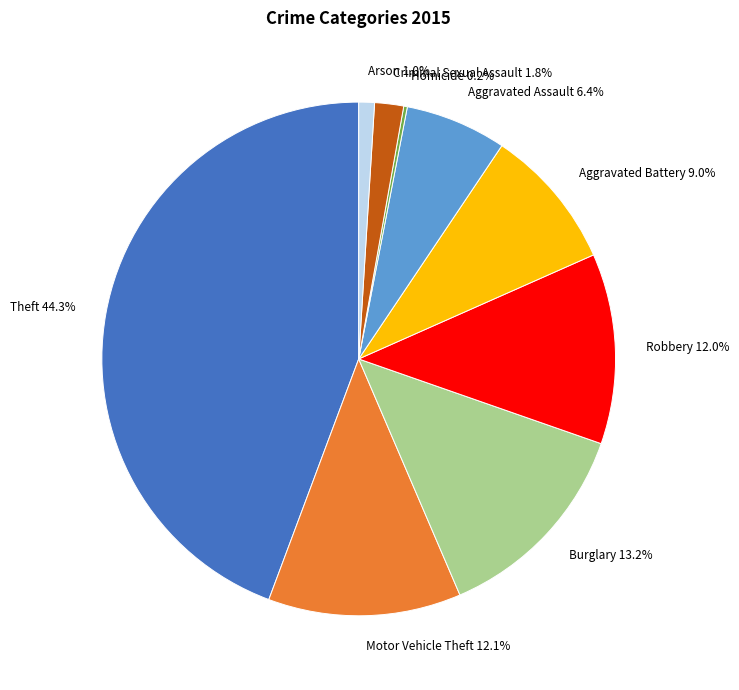

Does any single category account for the majority?

No